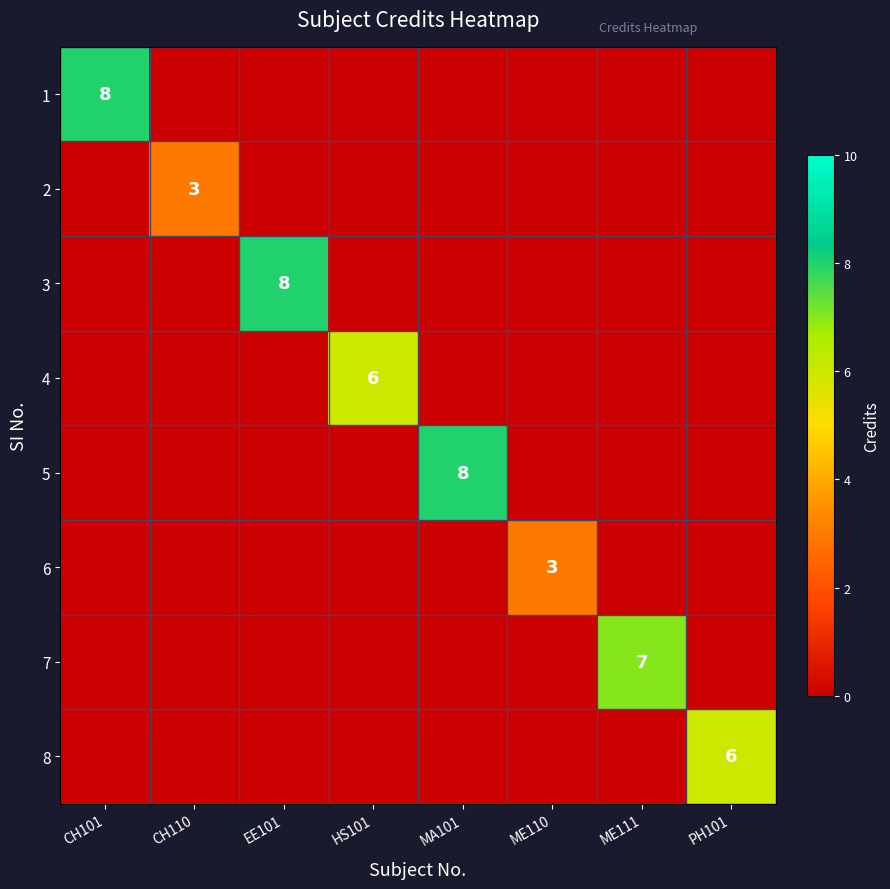

True or false: 7 has a value of 7 at ME111.

True